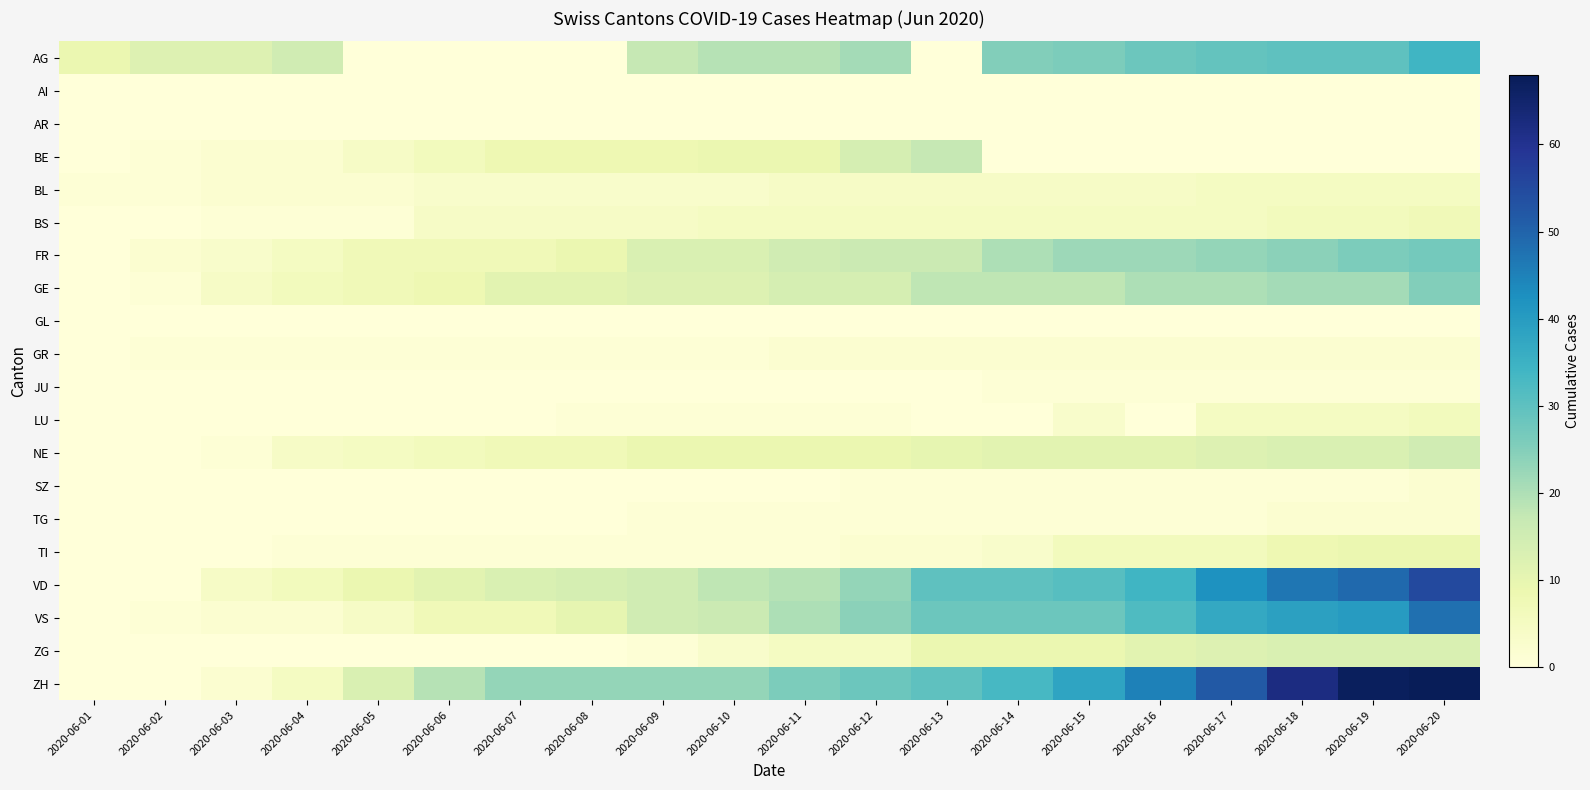

Reading left to right, transcribe all the data shown in this chart.

AG: 2020-06-01=9	2020-06-02=12	2020-06-03=12	2020-06-04=15	2020-06-05=0	2020-06-06=0	2020-06-07=0	2020-06-08=0	2020-06-09=17	2020-06-10=19	2020-06-11=19	2020-06-12=21	2020-06-13=0	2020-06-14=25	2020-06-15=26	2020-06-16=28	2020-06-17=29	2020-06-18=30	2020-06-19=30	2020-06-20=34
AI: 2020-06-01=0	2020-06-02=0	2020-06-03=0	2020-06-04=0	2020-06-05=0	2020-06-06=0	2020-06-07=0	2020-06-08=0	2020-06-09=0	2020-06-10=0	2020-06-11=0	2020-06-12=0	2020-06-13=0	2020-06-14=0	2020-06-15=0	2020-06-16=0	2020-06-17=0	2020-06-18=0	2020-06-19=0	2020-06-20=0
AR: 2020-06-01=0	2020-06-02=0	2020-06-03=0	2020-06-04=0	2020-06-05=0	2020-06-06=0	2020-06-07=0	2020-06-08=0	2020-06-09=0	2020-06-10=0	2020-06-11=0	2020-06-12=0	2020-06-13=0	2020-06-14=0	2020-06-15=0	2020-06-16=0	2020-06-17=0	2020-06-18=0	2020-06-19=0	2020-06-20=0
BE: 2020-06-01=0	2020-06-02=1	2020-06-03=2	2020-06-04=2	2020-06-05=4	2020-06-06=6	2020-06-07=8	2020-06-08=8	2020-06-09=8	2020-06-10=9	2020-06-11=9	2020-06-12=14	2020-06-13=17	2020-06-14=0	2020-06-15=0	2020-06-16=0	2020-06-17=0	2020-06-18=0	2020-06-19=0	2020-06-20=0
BL: 2020-06-01=1	2020-06-02=1	2020-06-03=2	2020-06-04=2	2020-06-05=2	2020-06-06=3	2020-06-07=3	2020-06-08=3	2020-06-09=3	2020-06-10=3	2020-06-11=4	2020-06-12=4	2020-06-13=4	2020-06-14=4	2020-06-15=4	2020-06-16=4	2020-06-17=5	2020-06-18=5	2020-06-19=5	2020-06-20=5
BS: 2020-06-01=0	2020-06-02=0	2020-06-03=1	2020-06-04=1	2020-06-05=1	2020-06-06=4	2020-06-07=4	2020-06-08=4	2020-06-09=4	2020-06-10=5	2020-06-11=5	2020-06-12=5	2020-06-13=5	2020-06-14=5	2020-06-15=5	2020-06-16=5	2020-06-17=5	2020-06-18=6	2020-06-19=6	2020-06-20=7
FR: 2020-06-01=0	2020-06-02=2	2020-06-03=3	2020-06-04=5	2020-06-05=7	2020-06-06=7	2020-06-07=7	2020-06-08=9	2020-06-09=13	2020-06-10=13	2020-06-11=15	2020-06-12=16	2020-06-13=16	2020-06-14=20	2020-06-15=22	2020-06-16=22	2020-06-17=23	2020-06-18=24	2020-06-19=26	2020-06-20=27
GE: 2020-06-01=0	2020-06-02=1	2020-06-03=4	2020-06-04=6	2020-06-05=7	2020-06-06=8	2020-06-07=11	2020-06-08=11	2020-06-09=12	2020-06-10=12	2020-06-11=14	2020-06-12=14	2020-06-13=18	2020-06-14=18	2020-06-15=18	2020-06-16=20	2020-06-17=20	2020-06-18=21	2020-06-19=21	2020-06-20=25
GL: 2020-06-01=0	2020-06-02=0	2020-06-03=0	2020-06-04=0	2020-06-05=0	2020-06-06=0	2020-06-07=0	2020-06-08=0	2020-06-09=0	2020-06-10=0	2020-06-11=0	2020-06-12=0	2020-06-13=0	2020-06-14=0	2020-06-15=0	2020-06-16=0	2020-06-17=0	2020-06-18=0	2020-06-19=0	2020-06-20=0
GR: 2020-06-01=0	2020-06-02=1	2020-06-03=1	2020-06-04=1	2020-06-05=1	2020-06-06=1	2020-06-07=1	2020-06-08=1	2020-06-09=1	2020-06-10=1	2020-06-11=2	2020-06-12=2	2020-06-13=2	2020-06-14=2	2020-06-15=2	2020-06-16=2	2020-06-17=2	2020-06-18=2	2020-06-19=2	2020-06-20=2
JU: 2020-06-01=0	2020-06-02=0	2020-06-03=0	2020-06-04=0	2020-06-05=0	2020-06-06=0	2020-06-07=0	2020-06-08=0	2020-06-09=0	2020-06-10=0	2020-06-11=0	2020-06-12=0	2020-06-13=0	2020-06-14=1	2020-06-15=1	2020-06-16=1	2020-06-17=1	2020-06-18=1	2020-06-19=1	2020-06-20=1
LU: 2020-06-01=0	2020-06-02=0	2020-06-03=0	2020-06-04=0	2020-06-05=0	2020-06-06=0	2020-06-07=0	2020-06-08=1	2020-06-09=1	2020-06-10=1	2020-06-11=1	2020-06-12=1	2020-06-13=0	2020-06-14=0	2020-06-15=3	2020-06-16=0	2020-06-17=5	2020-06-18=5	2020-06-19=5	2020-06-20=6
NE: 2020-06-01=0	2020-06-02=0	2020-06-03=1	2020-06-04=4	2020-06-05=5	2020-06-06=6	2020-06-07=7	2020-06-08=7	2020-06-09=9	2020-06-10=9	2020-06-11=9	2020-06-12=9	2020-06-13=10	2020-06-14=11	2020-06-15=11	2020-06-16=11	2020-06-17=12	2020-06-18=13	2020-06-19=13	2020-06-20=15
SZ: 2020-06-01=0	2020-06-02=0	2020-06-03=0	2020-06-04=0	2020-06-05=0	2020-06-06=0	2020-06-07=0	2020-06-08=0	2020-06-09=0	2020-06-10=0	2020-06-11=0	2020-06-12=1	2020-06-13=1	2020-06-14=1	2020-06-15=1	2020-06-16=1	2020-06-17=1	2020-06-18=1	2020-06-19=1	2020-06-20=2
TG: 2020-06-01=0	2020-06-02=0	2020-06-03=0	2020-06-04=0	2020-06-05=0	2020-06-06=0	2020-06-07=0	2020-06-08=0	2020-06-09=1	2020-06-10=1	2020-06-11=1	2020-06-12=1	2020-06-13=1	2020-06-14=1	2020-06-15=1	2020-06-16=1	2020-06-17=1	2020-06-18=2	2020-06-19=2	2020-06-20=2
TI: 2020-06-01=0	2020-06-02=0	2020-06-03=0	2020-06-04=1	2020-06-05=1	2020-06-06=1	2020-06-07=1	2020-06-08=1	2020-06-09=1	2020-06-10=1	2020-06-11=1	2020-06-12=2	2020-06-13=2	2020-06-14=3	2020-06-15=6	2020-06-16=6	2020-06-17=6	2020-06-18=8	2020-06-19=9	2020-06-20=9
VD: 2020-06-01=0	2020-06-02=0	2020-06-03=4	2020-06-04=6	2020-06-05=9	2020-06-06=11	2020-06-07=13	2020-06-08=14	2020-06-09=15	2020-06-10=18	2020-06-11=19	2020-06-12=23	2020-06-13=30	2020-06-14=30	2020-06-15=31	2020-06-16=34	2020-06-17=42	2020-06-18=47	2020-06-19=49	2020-06-20=55
VS: 2020-06-01=0	2020-06-02=1	2020-06-03=2	2020-06-04=2	2020-06-05=4	2020-06-06=7	2020-06-07=7	2020-06-08=10	2020-06-09=15	2020-06-10=16	2020-06-11=20	2020-06-12=24	2020-06-13=28	2020-06-14=28	2020-06-15=28	2020-06-16=32	2020-06-17=37	2020-06-18=39	2020-06-19=40	2020-06-20=48
ZG: 2020-06-01=0	2020-06-02=0	2020-06-03=0	2020-06-04=0	2020-06-05=0	2020-06-06=0	2020-06-07=0	2020-06-08=0	2020-06-09=1	2020-06-10=3	2020-06-11=5	2020-06-12=5	2020-06-13=9	2020-06-14=9	2020-06-15=9	2020-06-16=11	2020-06-17=12	2020-06-18=13	2020-06-19=13	2020-06-20=13
ZH: 2020-06-01=0	2020-06-02=0	2020-06-03=2	2020-06-04=5	2020-06-05=13	2020-06-06=19	2020-06-07=23	2020-06-08=23	2020-06-09=23	2020-06-10=23	2020-06-11=26	2020-06-12=28	2020-06-13=30	2020-06-14=33	2020-06-15=38	2020-06-16=45	2020-06-17=52	2020-06-18=62	2020-06-19=67	2020-06-20=68